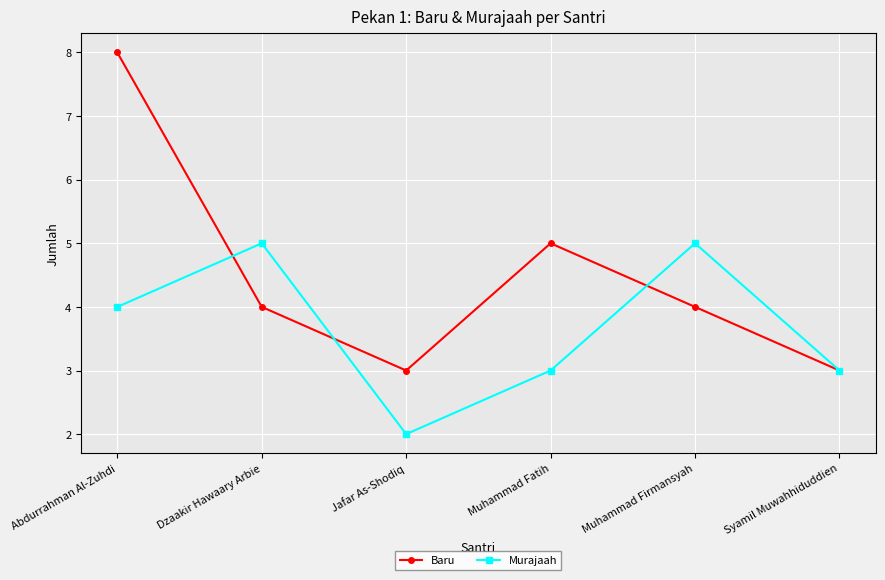

How many interior local peaks does the Murajaah series have?

2